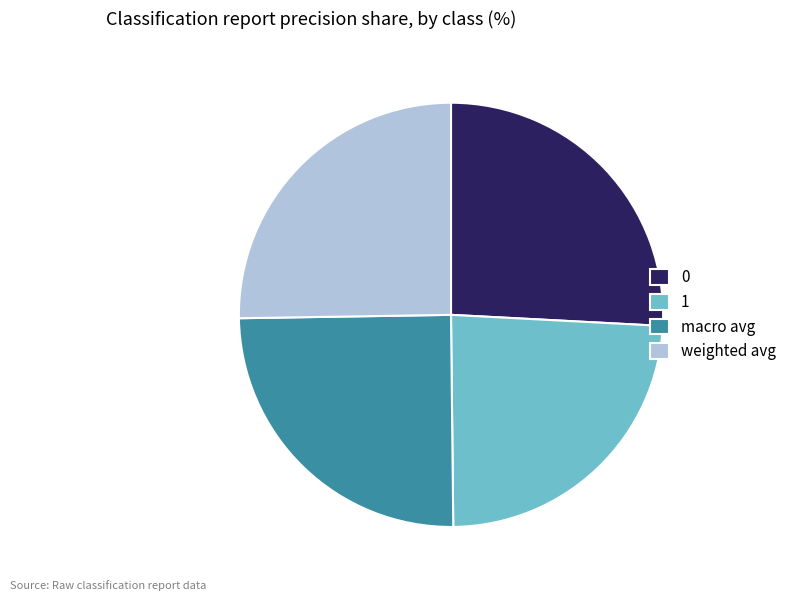

How many segments does this pie chart have?

4